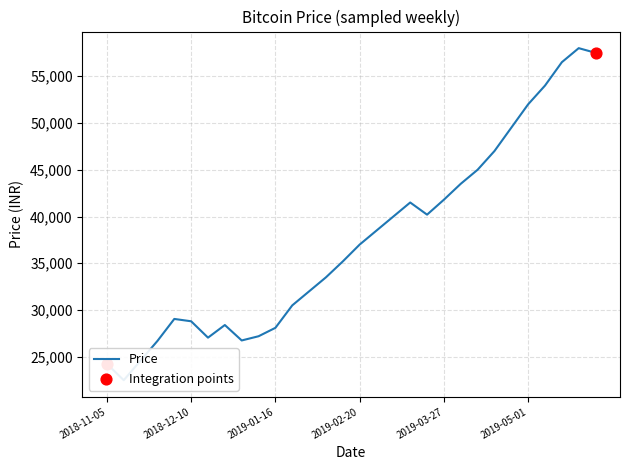

What is the change in value from 2019-01-16 to 2019-02-20?

+8900